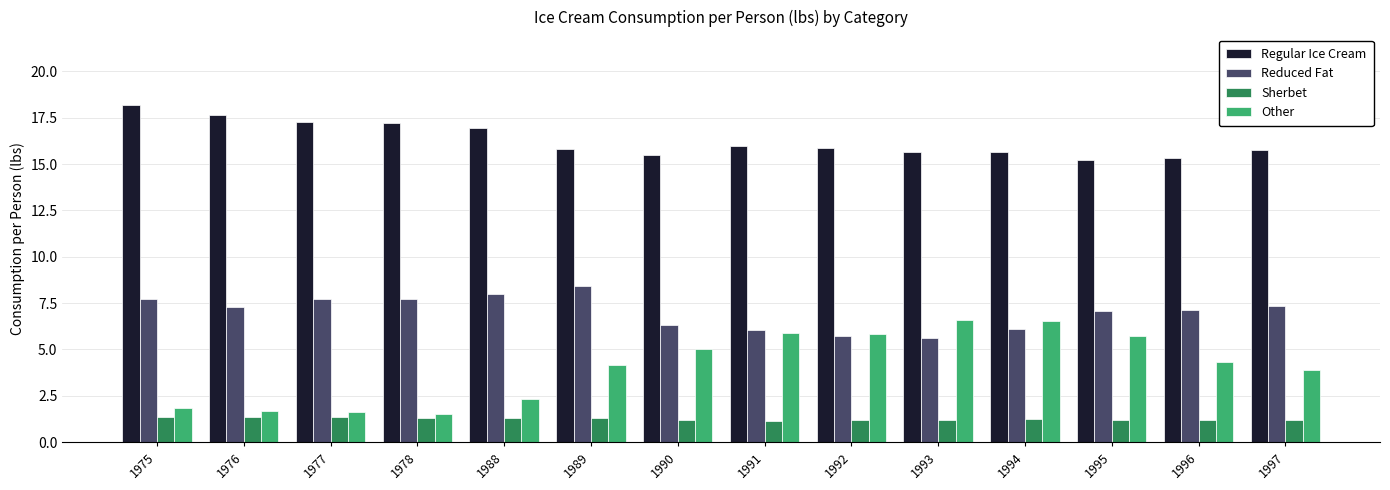

What is the greatest value displayed?

18.2